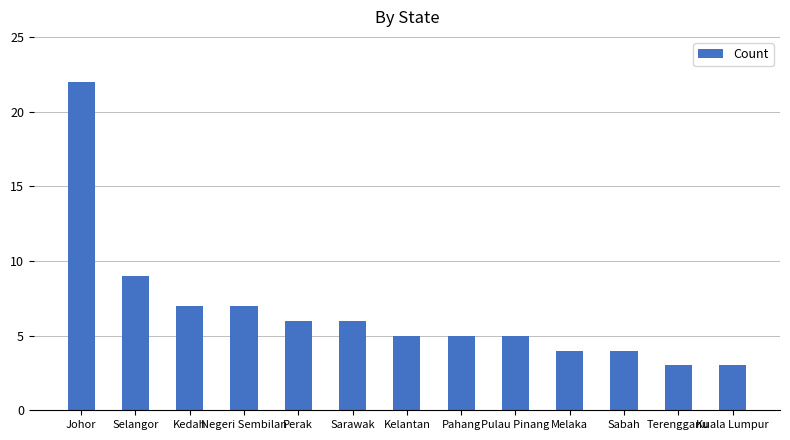

How many bars are there in total?

13